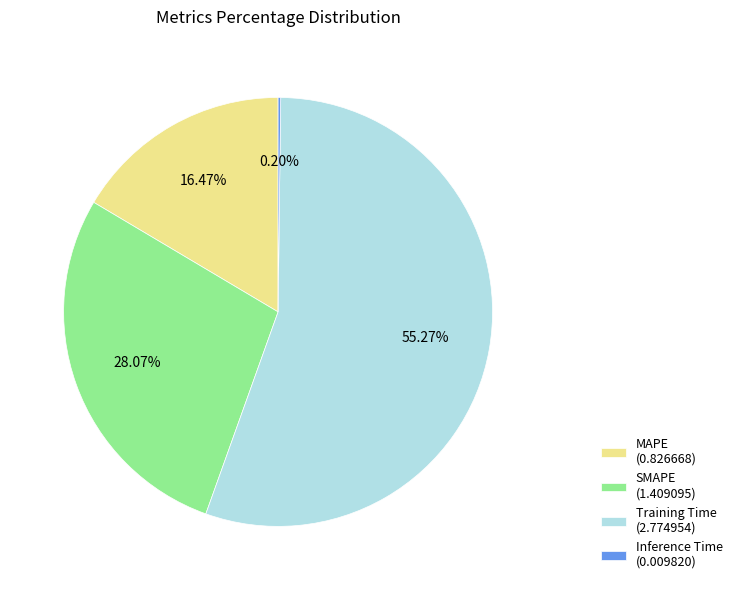

To the nearest percent, what percentage of the pie is Training Time?

55%